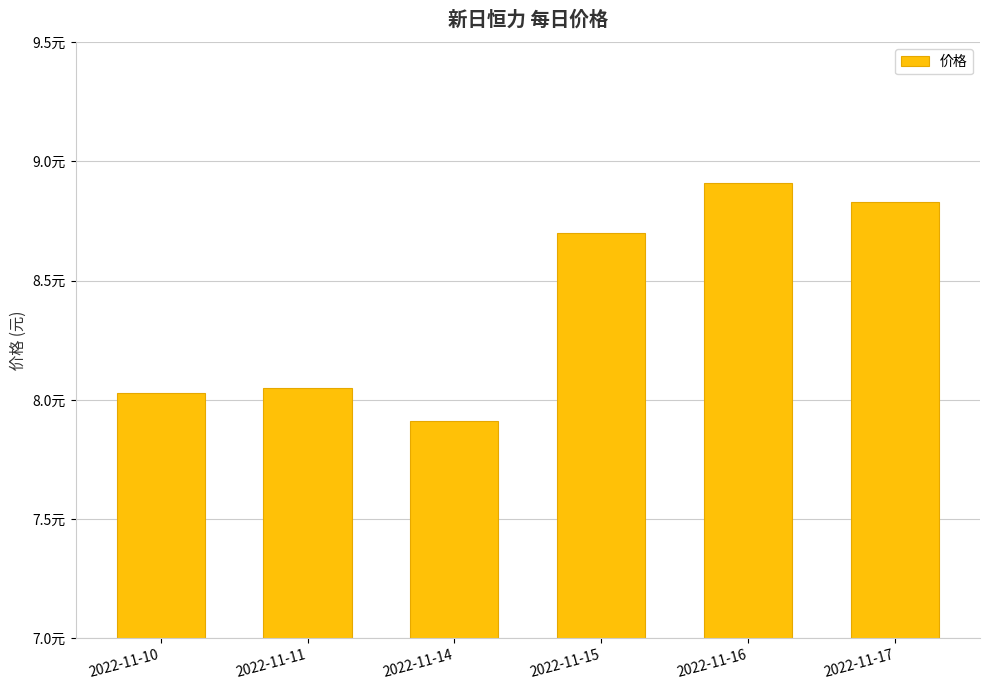

What is the value of the 4th bar from the left?

8.7